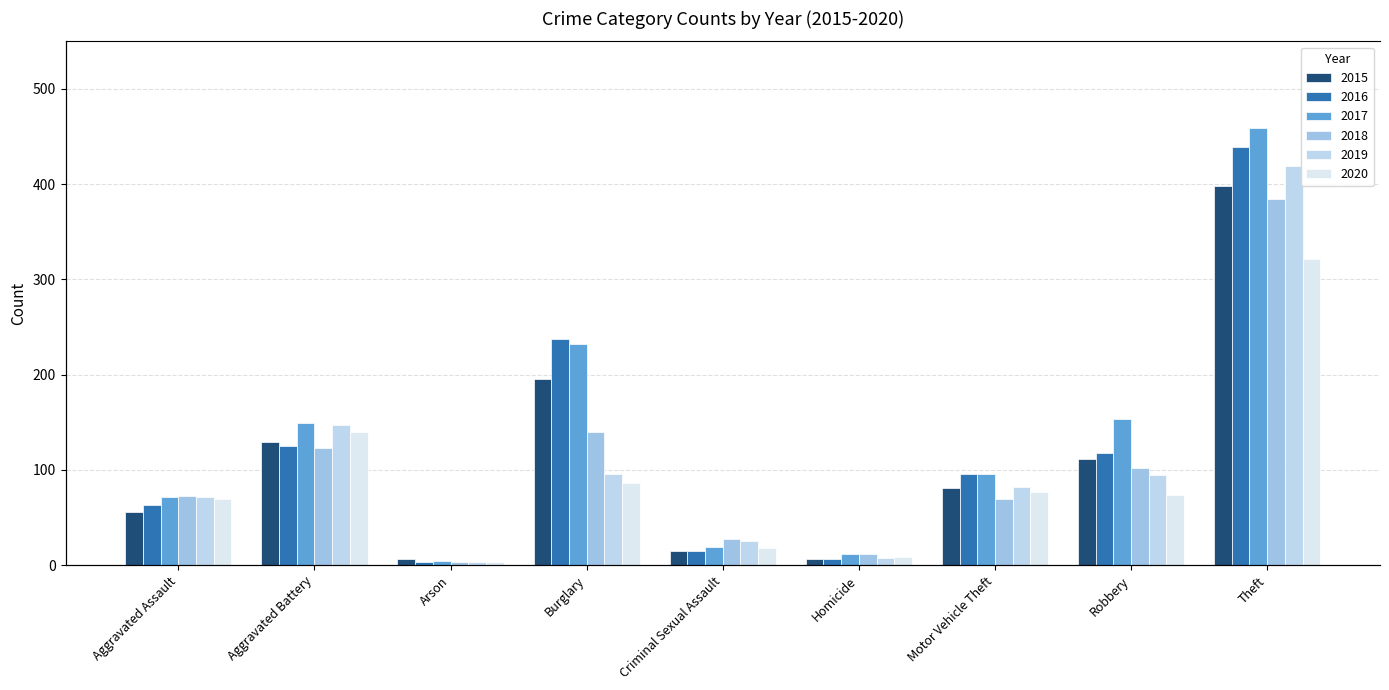

Which label corresponds to the largest value in the chart?

Theft